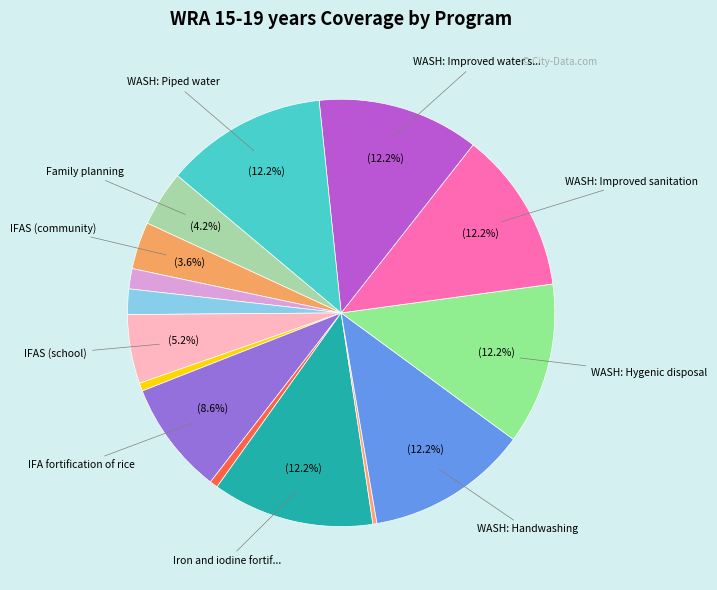

How many slices are in this pie chart?

15